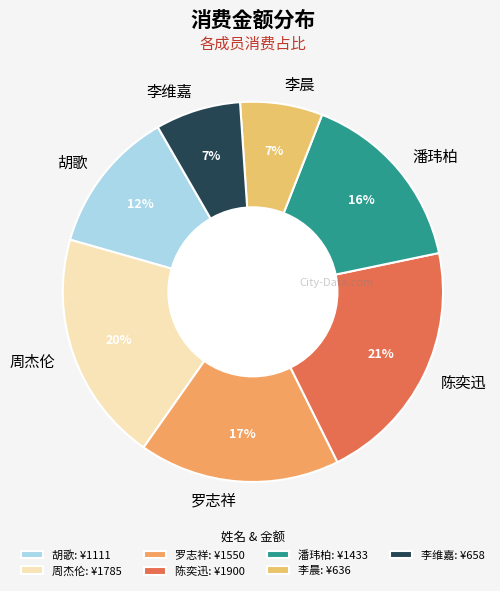

Combined, do 李维嘉 and 周杰伦 account for over 50%?

No